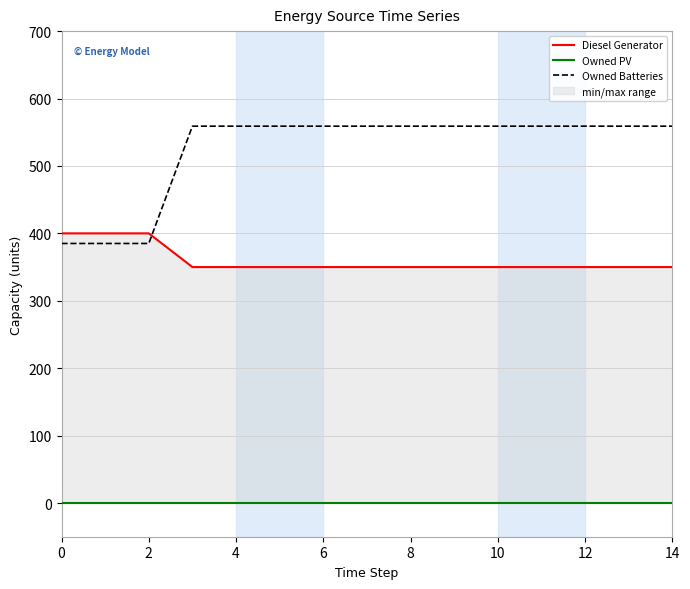

True or false: Diesel Generator and Owned Batteries cross at least once.

True